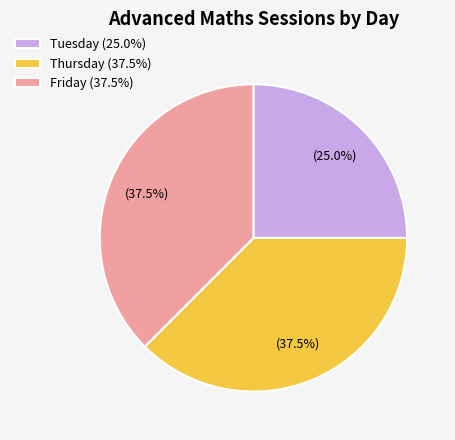

How many segments does this pie chart have?

3